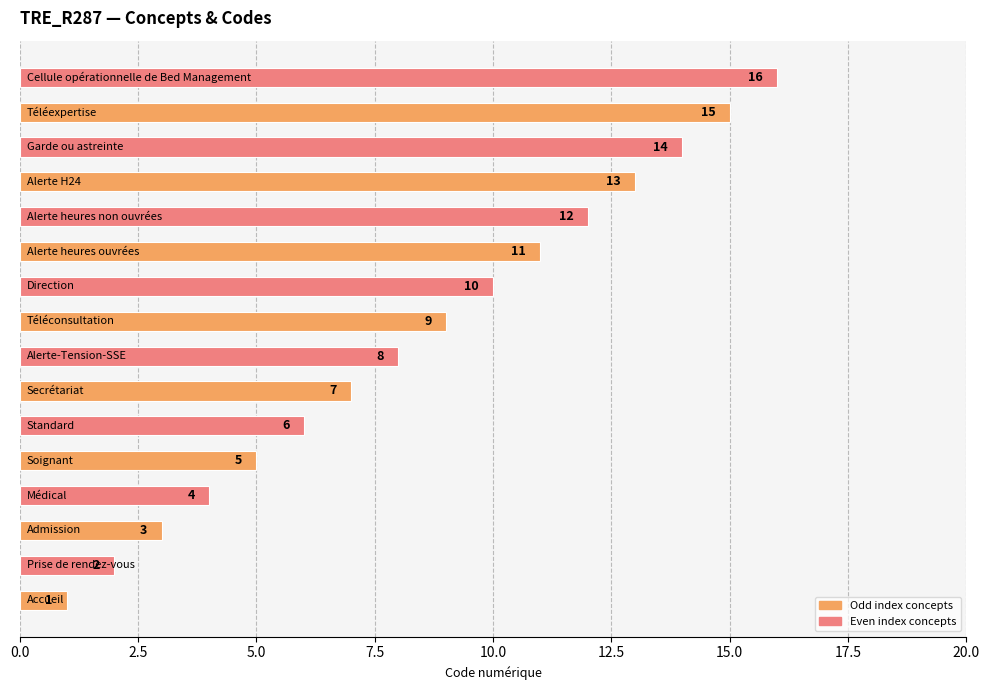

Does the chart contain any negative values?

No